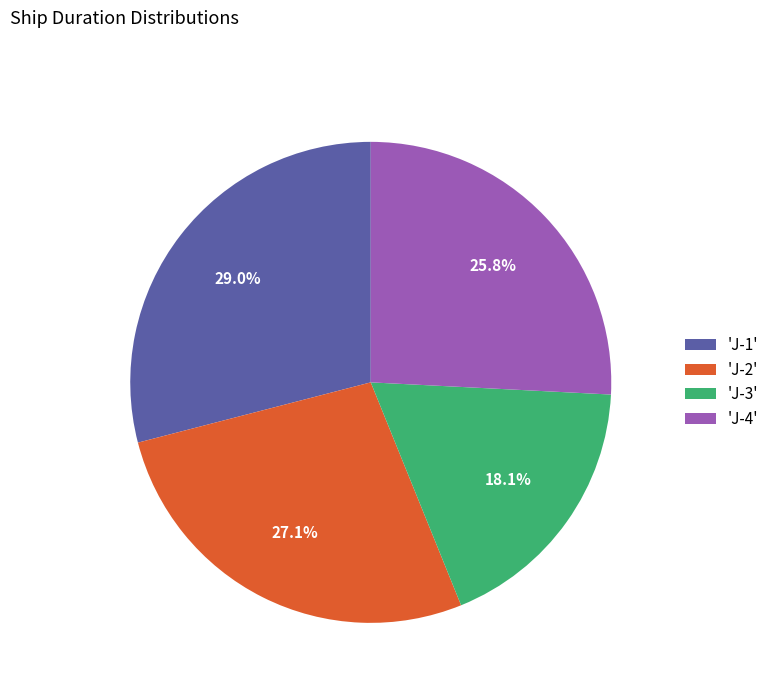

Approximately how many times larger is the value at 'J-2' compared to 'J-3'?

1.5